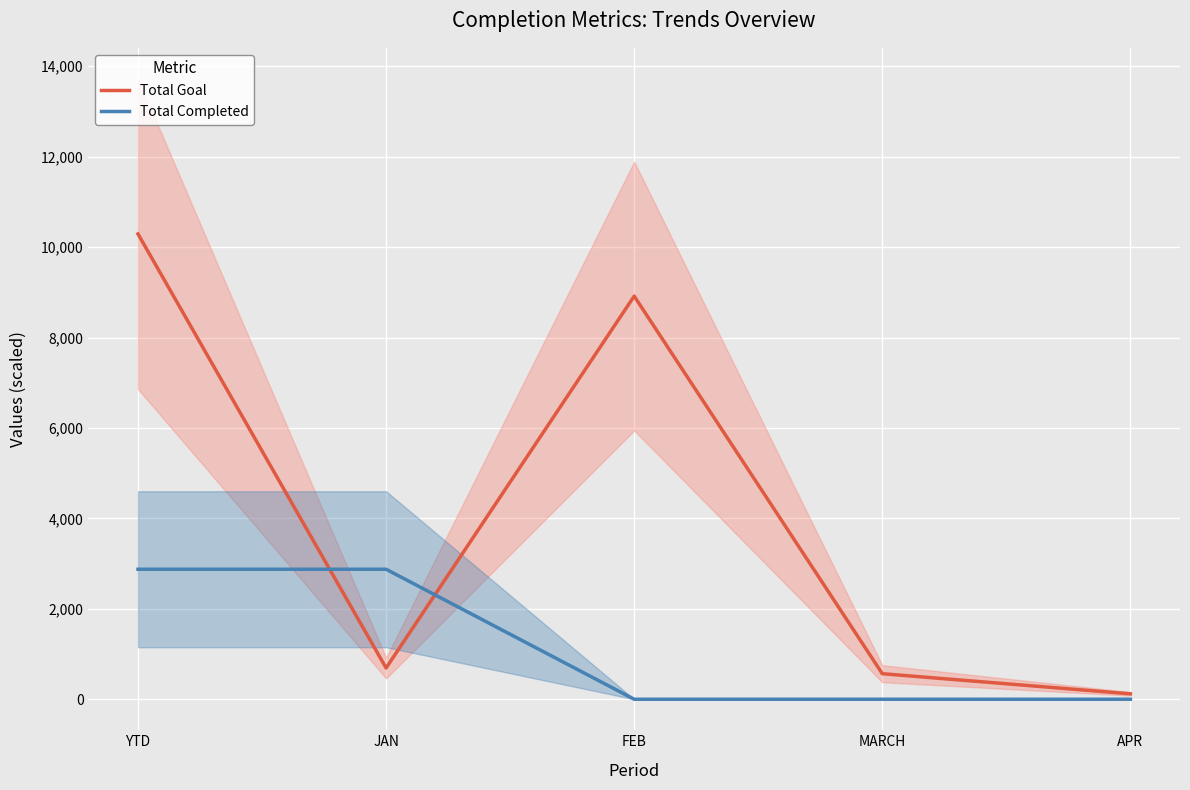

What is the difference between the highest and lowest values at APR?

119.2